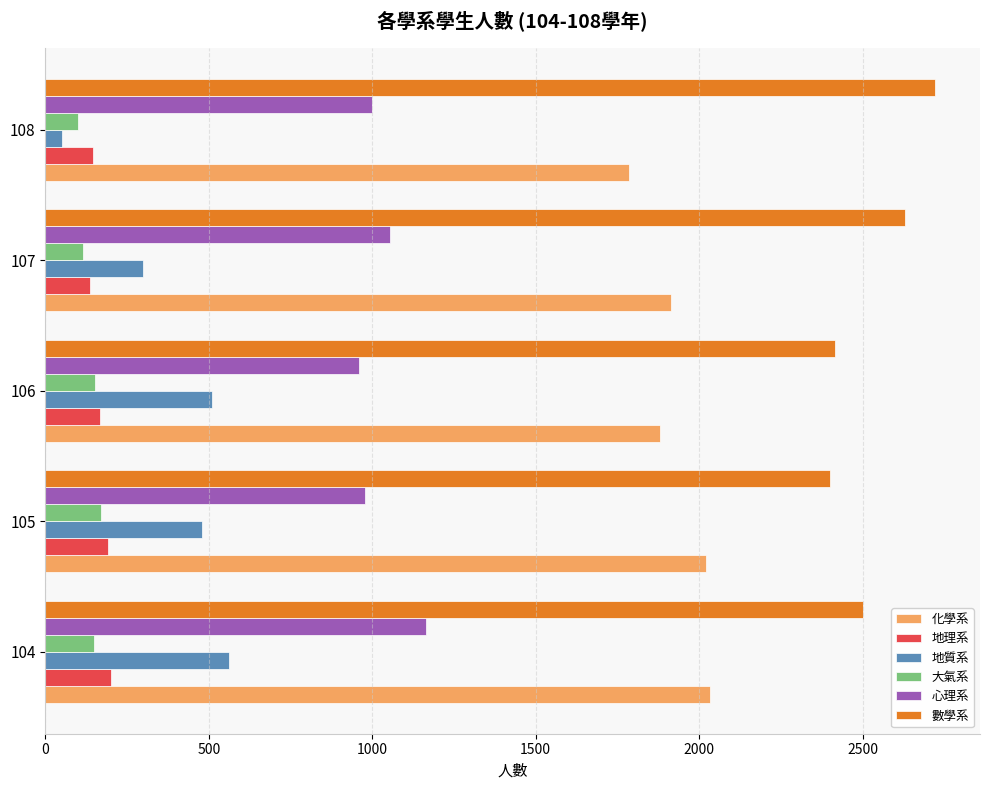

List the series in order of their peak value, highest first.

數學系, 化學系, 心理系, 地質系, 地理系, 大氣系